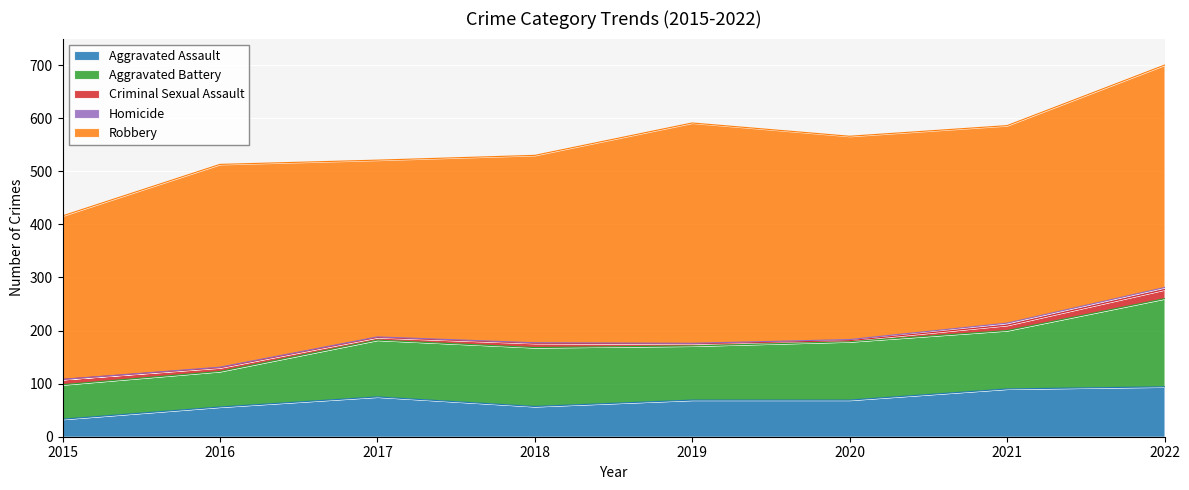

How many lines are shown in the chart?

5